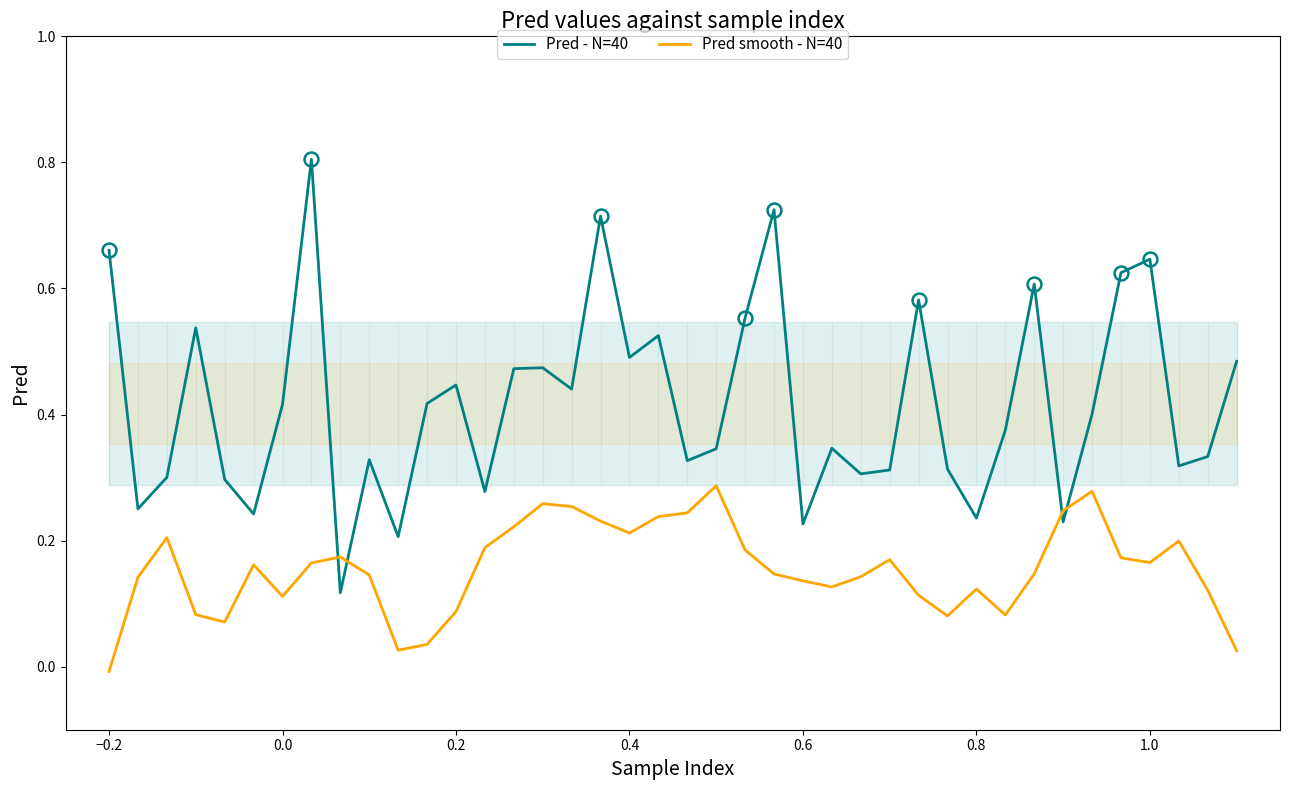

What is the highest value of the Pred - N=40 series?

0.8